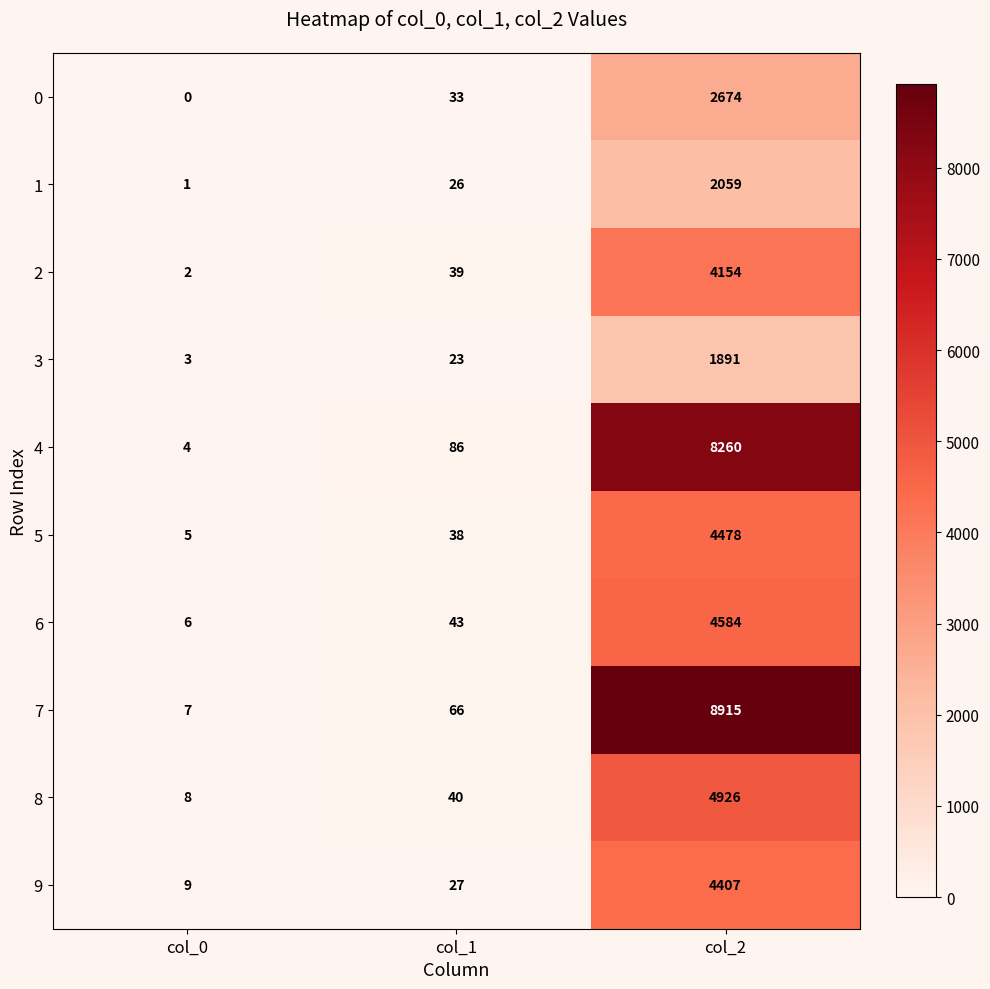

Which series has the largest range (max minus min)?

7